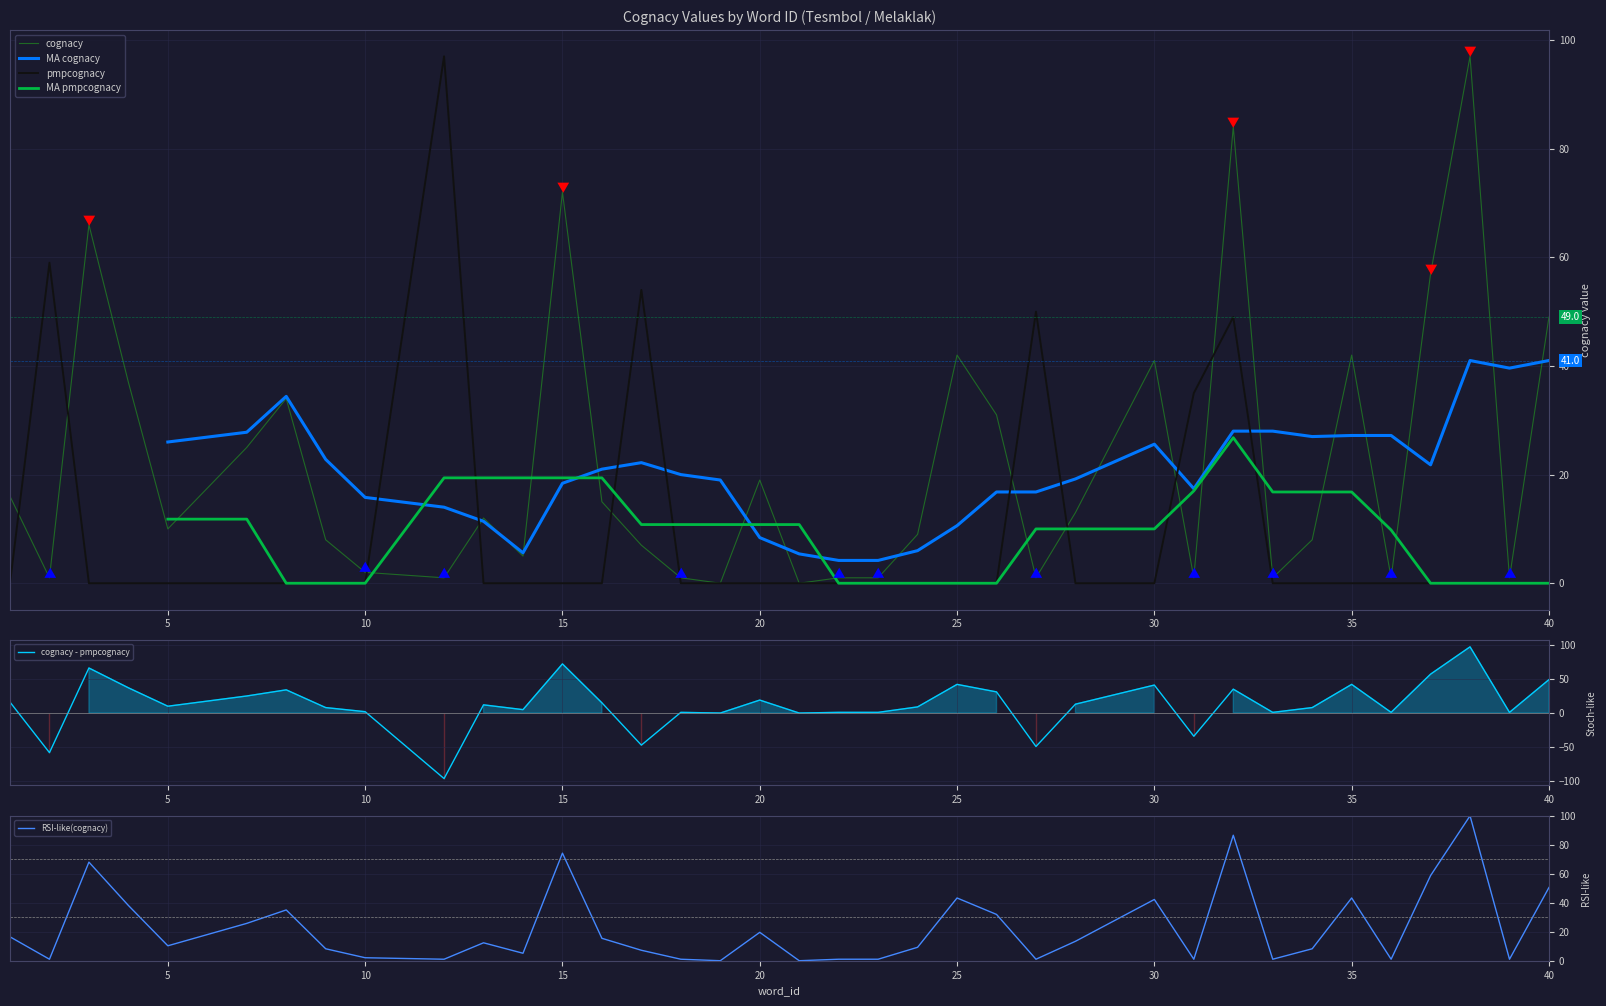

The cognacy series shows 19 at 20. True or false?

True